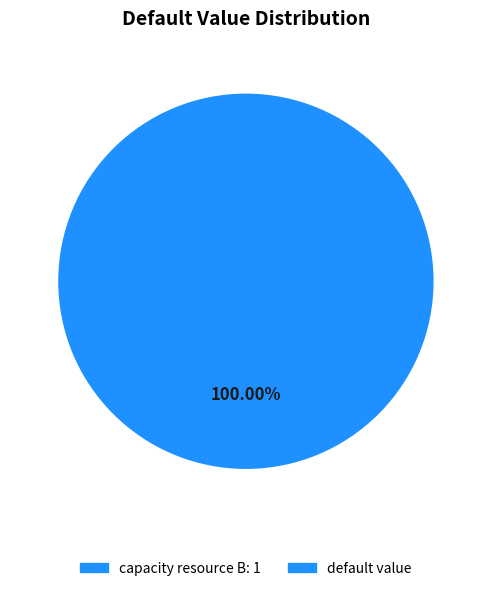

Is there any slice that represents more than half of the pie?

Yes